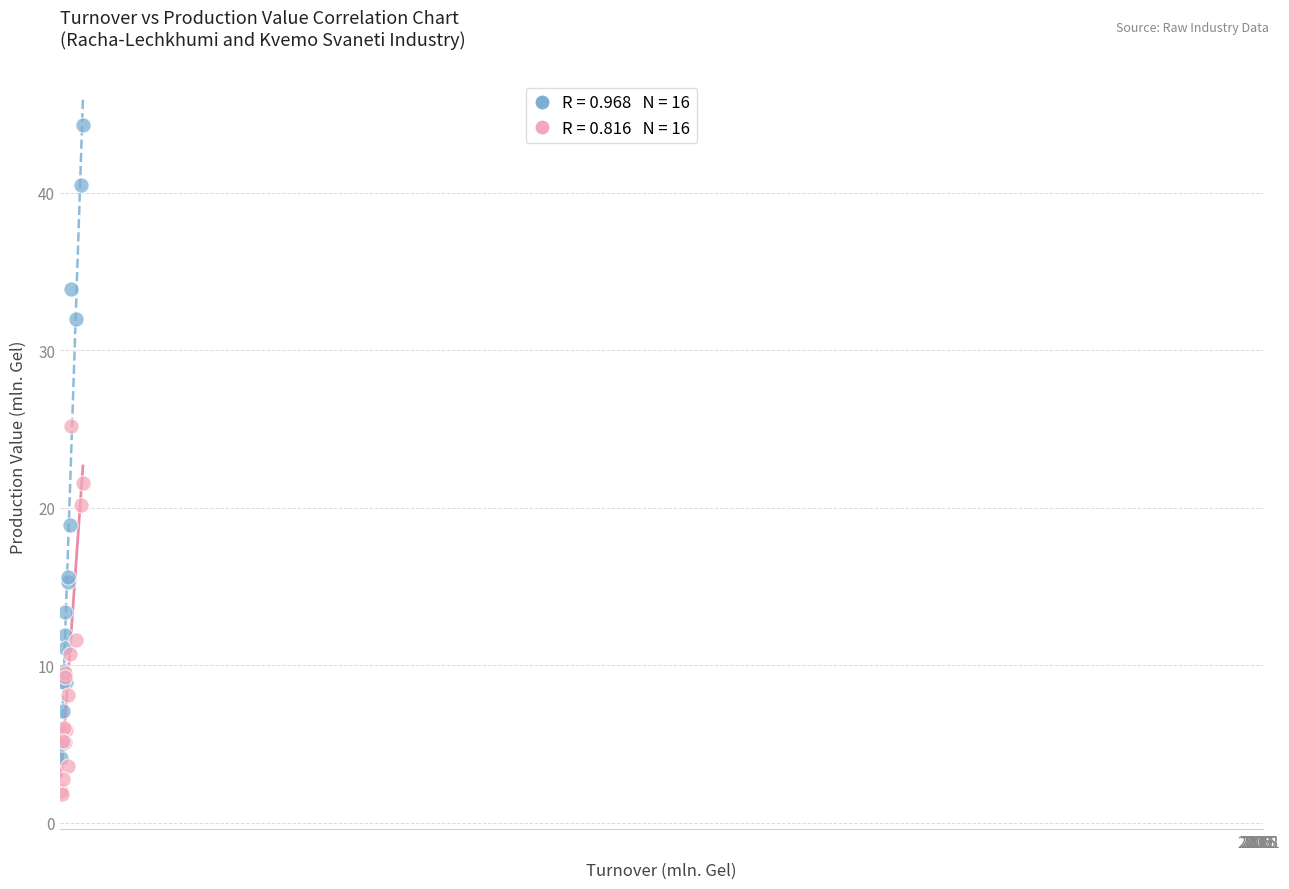

Across all series, what Y value is closest to 23?

21.6